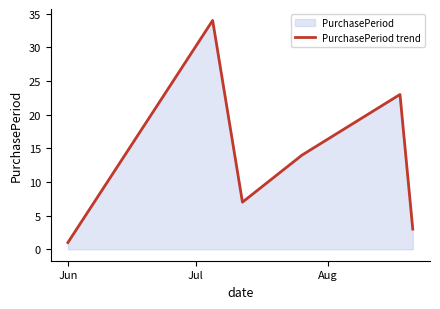

How many lines are shown in the chart?

1